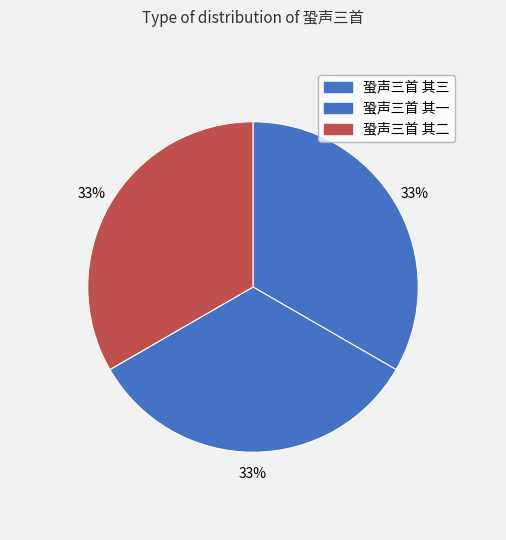

How many segments does this pie chart have?

3